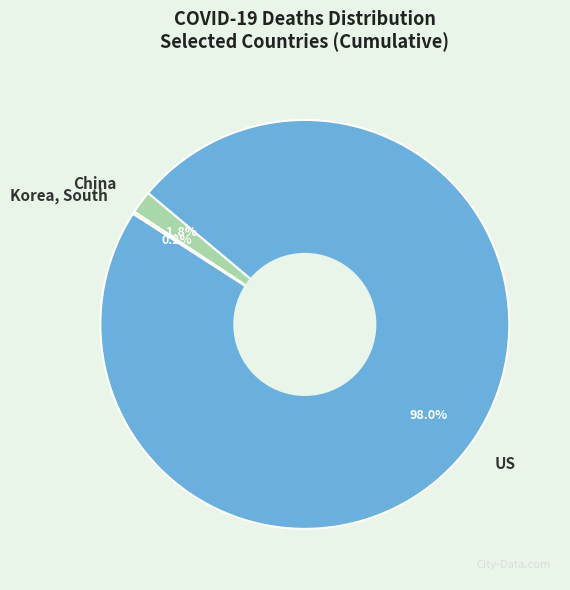

To the nearest percent, what is the difference between the largest and smallest slice percentages?

98%